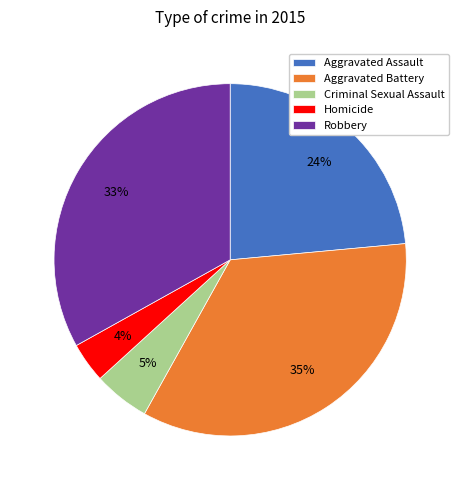

Approximately how many times larger is the value at Criminal Sexual Assault compared to Robbery?

0.2